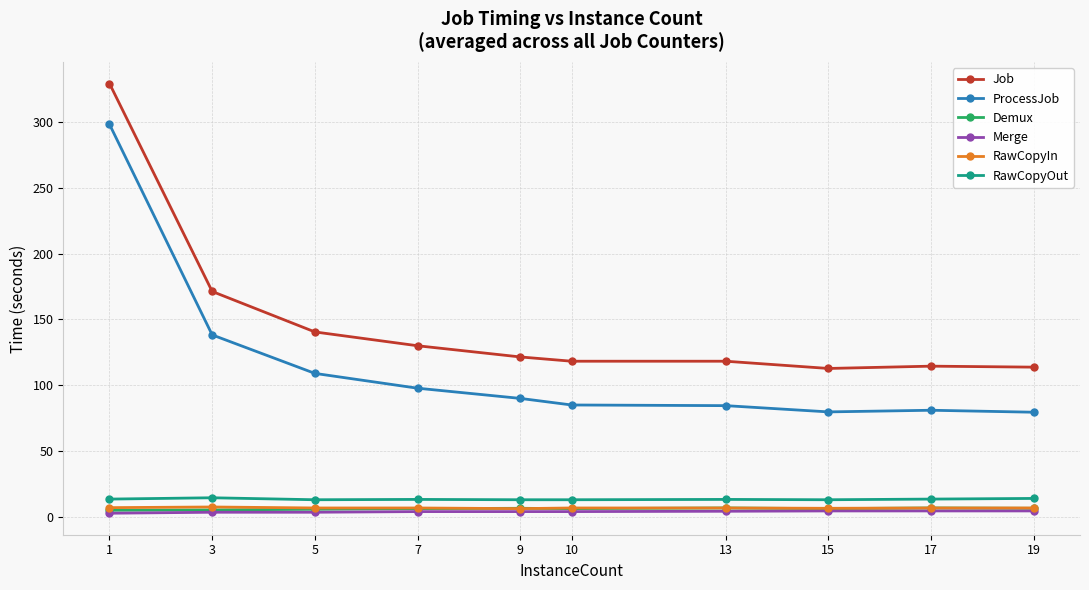

Which series has the largest total across all categories?

Job